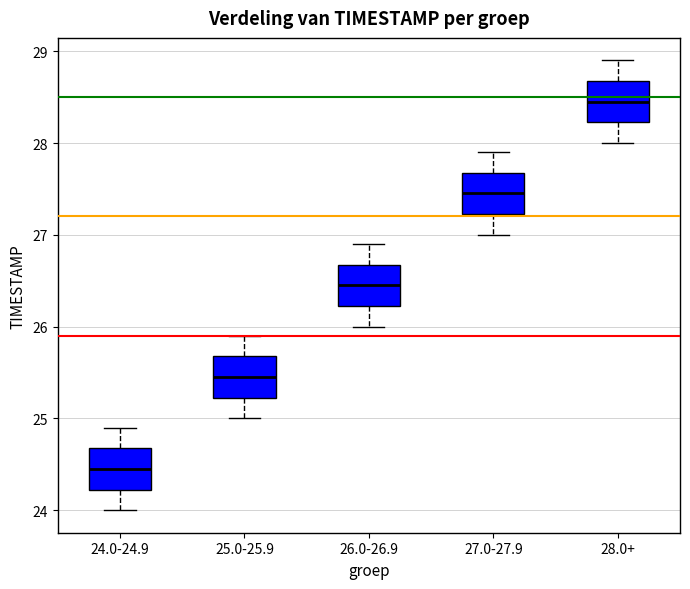

Which box has the lowest median line?

24.0-24.9